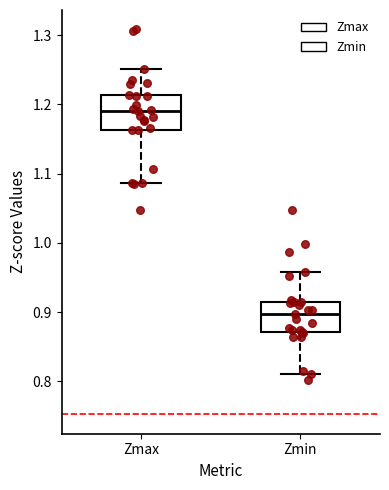

Reading left to right, read every box against the y-axis: the position of its median line, the range the box covers, and the ends of its whiskers. The values are not printed on the chart, so give them approximately, as read against the axis.

Zmax: median 1.19, box 1.16 to 1.21, whiskers 1.09 to 1.25
Zmin: median 0.90, box 0.87 to 0.91, whiskers 0.81 to 0.96